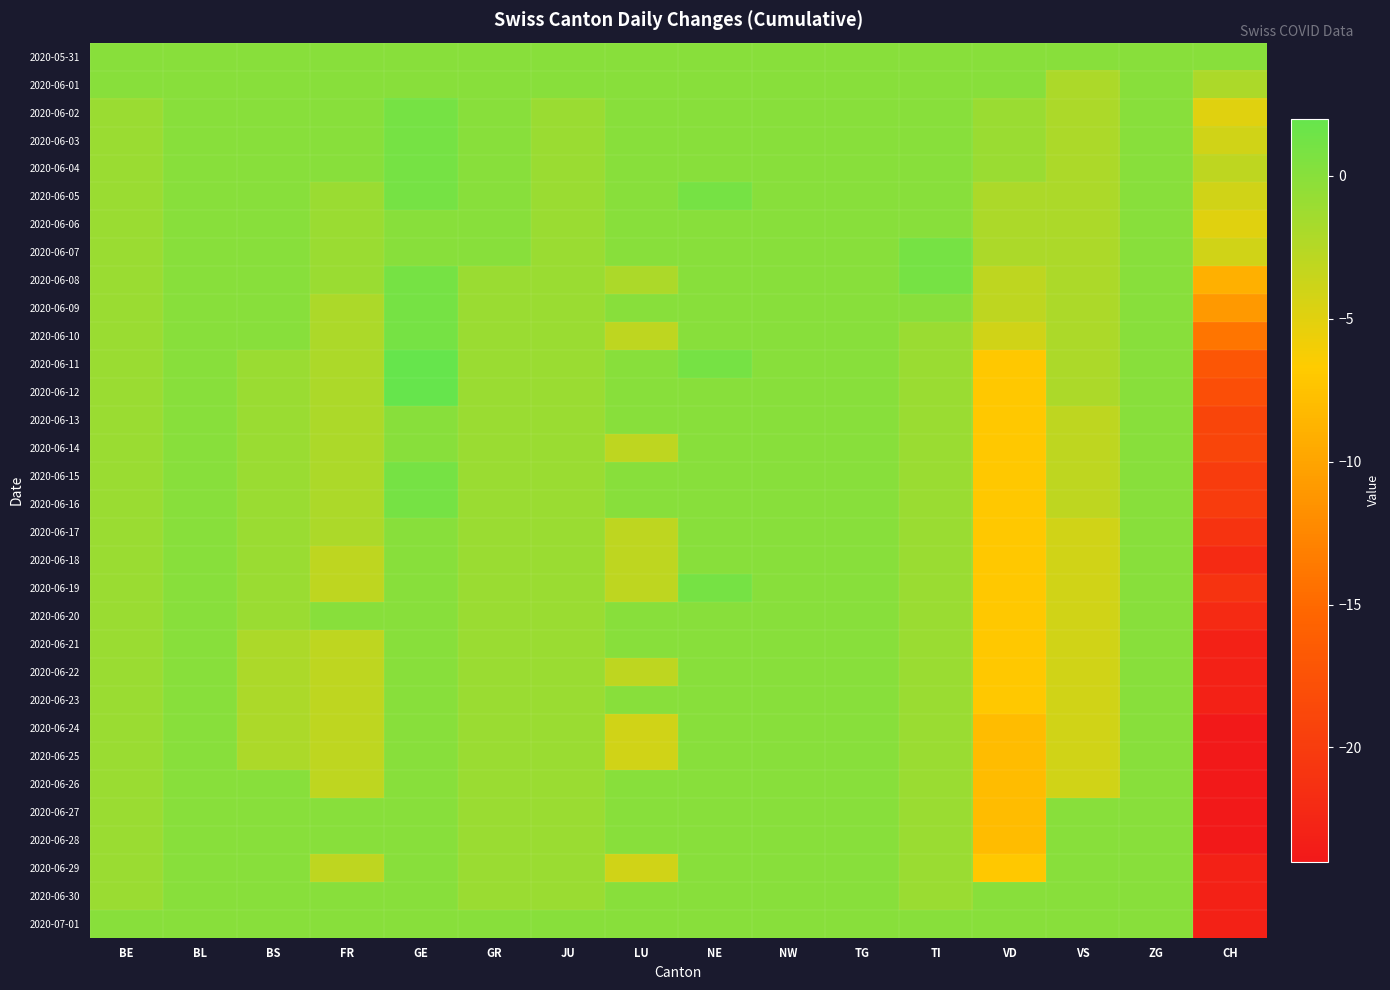

Which has a higher value, GE or LU?

GE